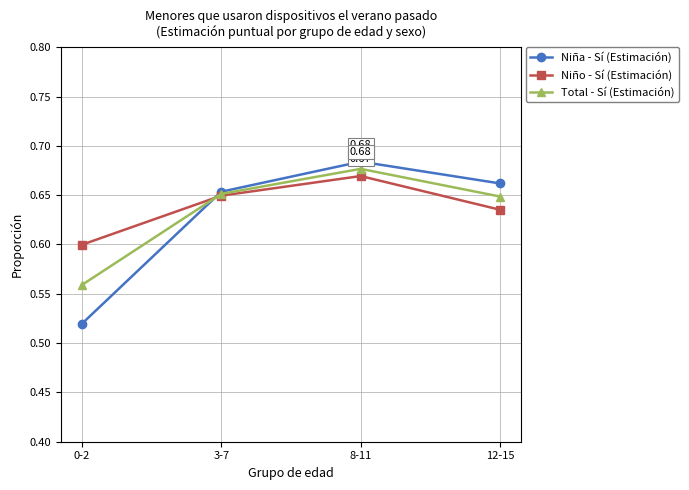

What is the label of the 1st point from the right?

12-15